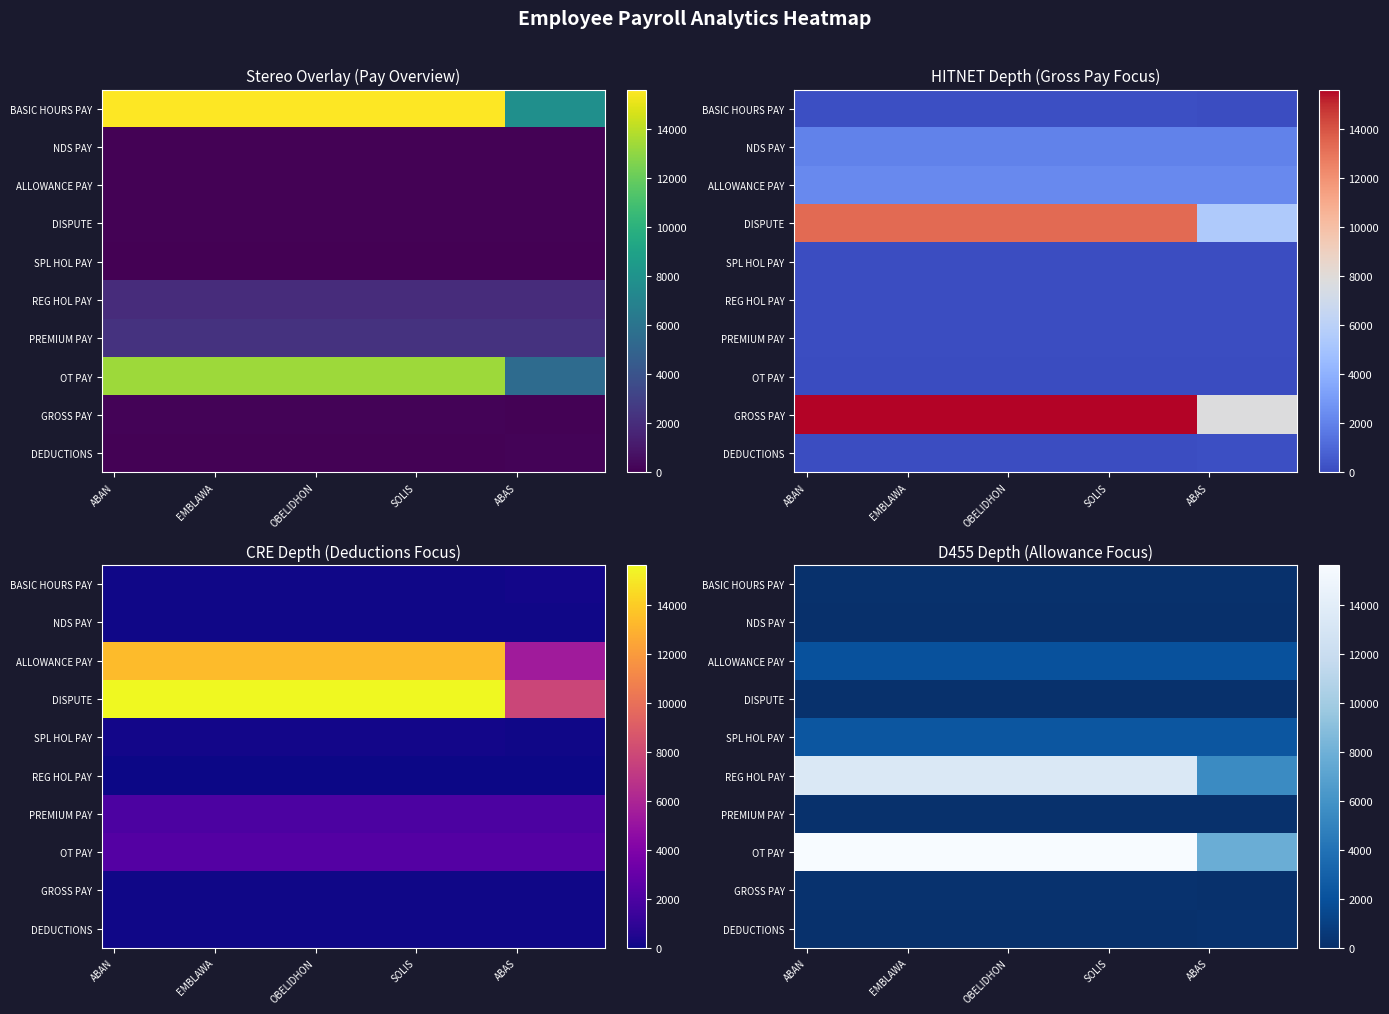

True or false: OT PAY has a value of 24037 at OBELIDHON.

False